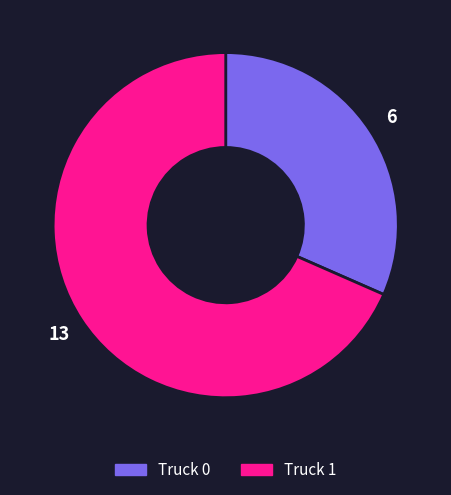

Does Truck 0 represent more than half of the total?

No